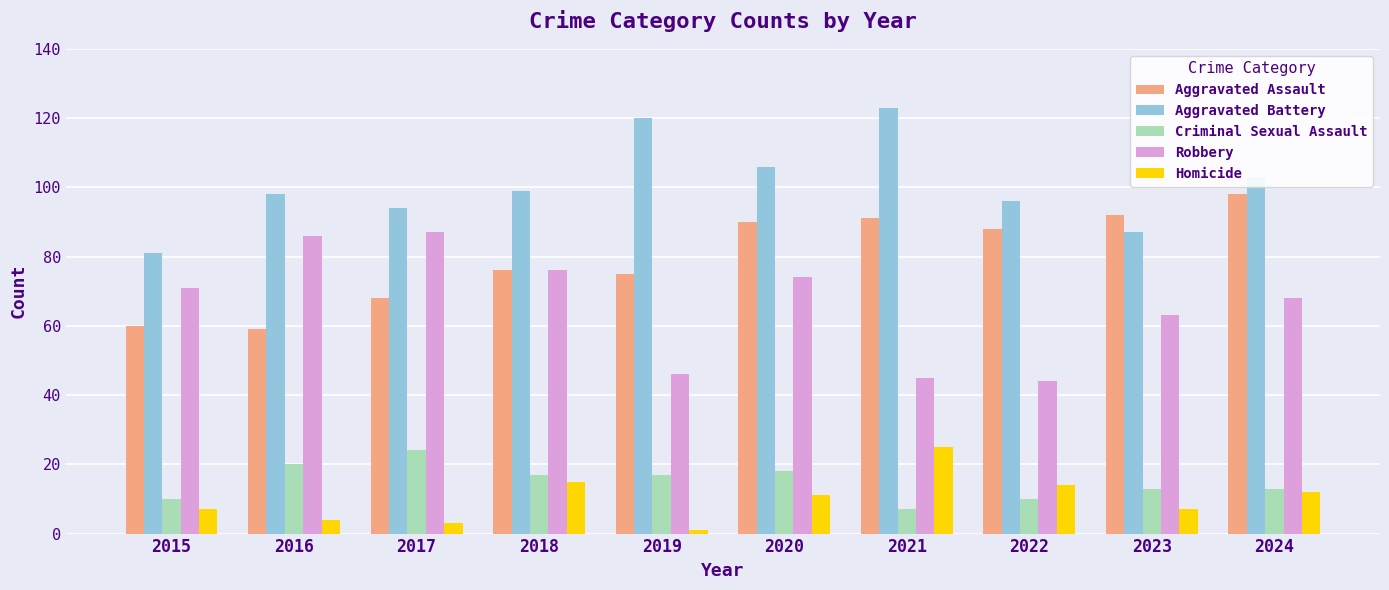

What is the value of the Robbery bar at the 8th from the left?

44